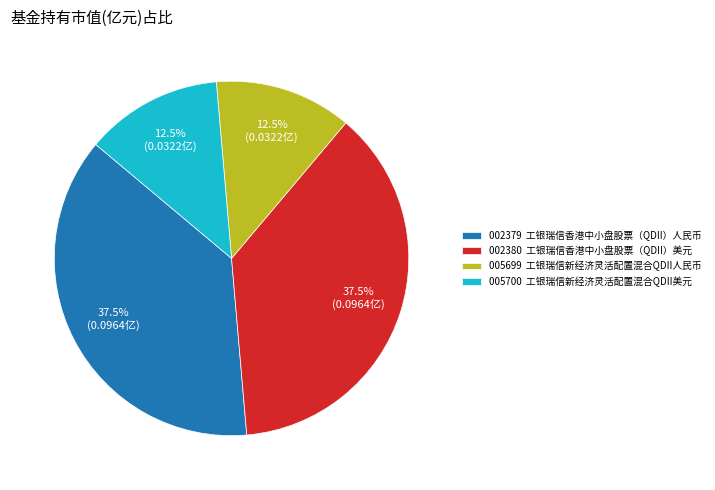

Does any single category account for the majority?

No